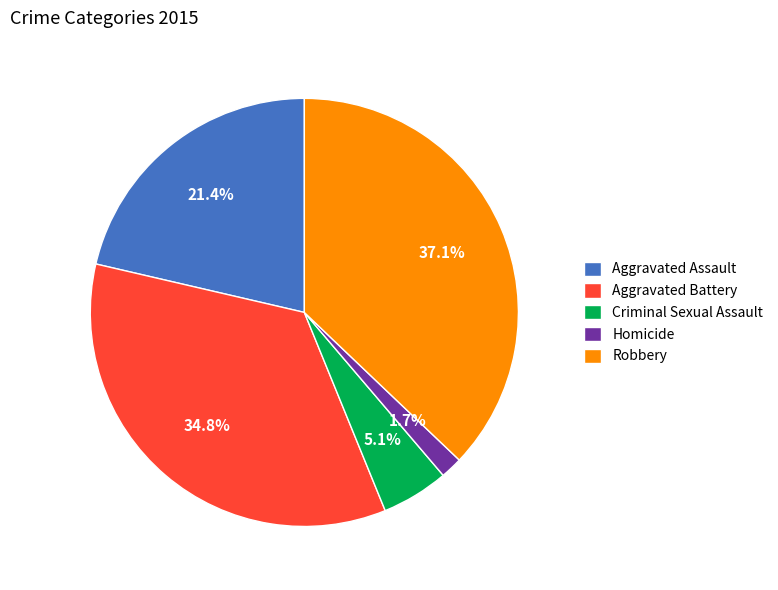

To the nearest percent, what is the average slice percentage?

20%